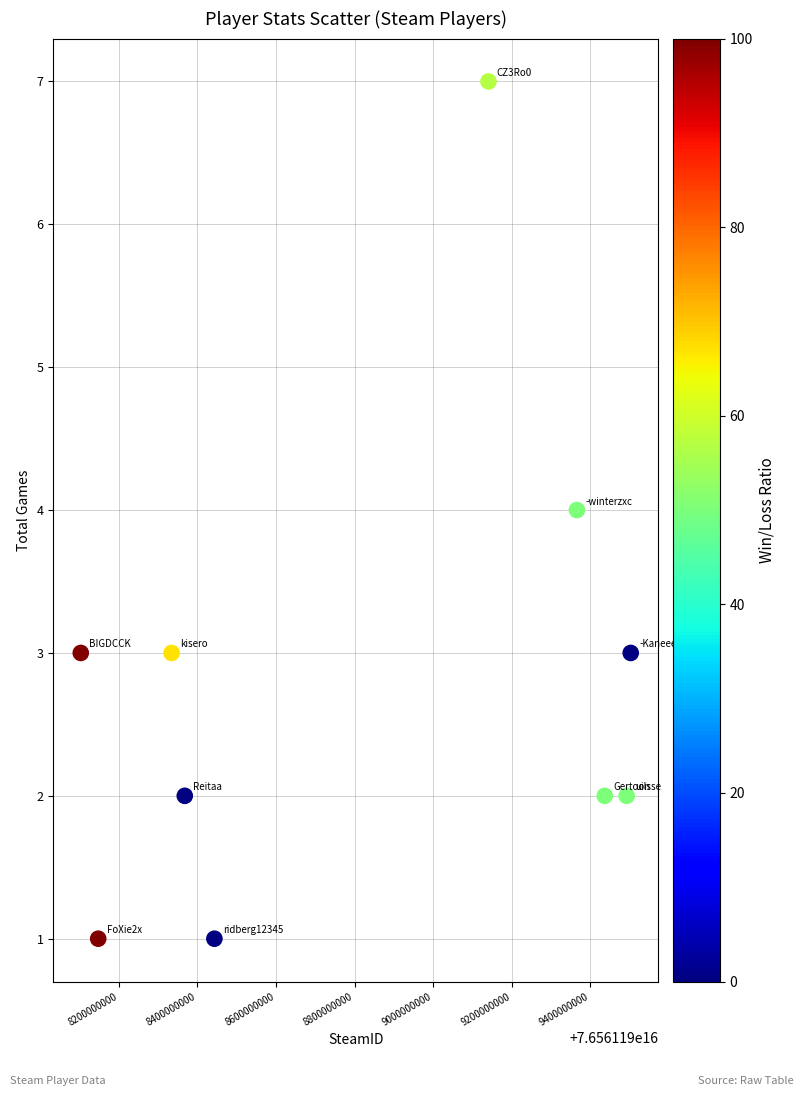

What is the average Y value?

3